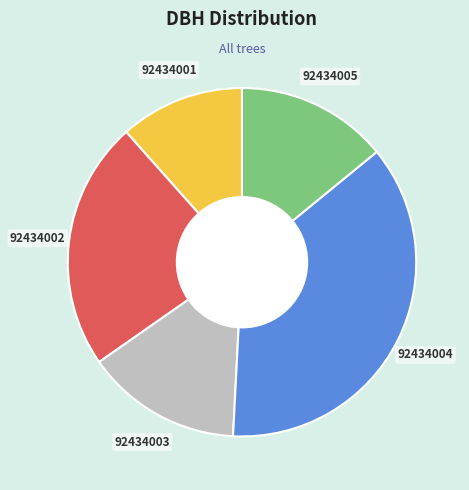

Which slice is the largest?

92434004